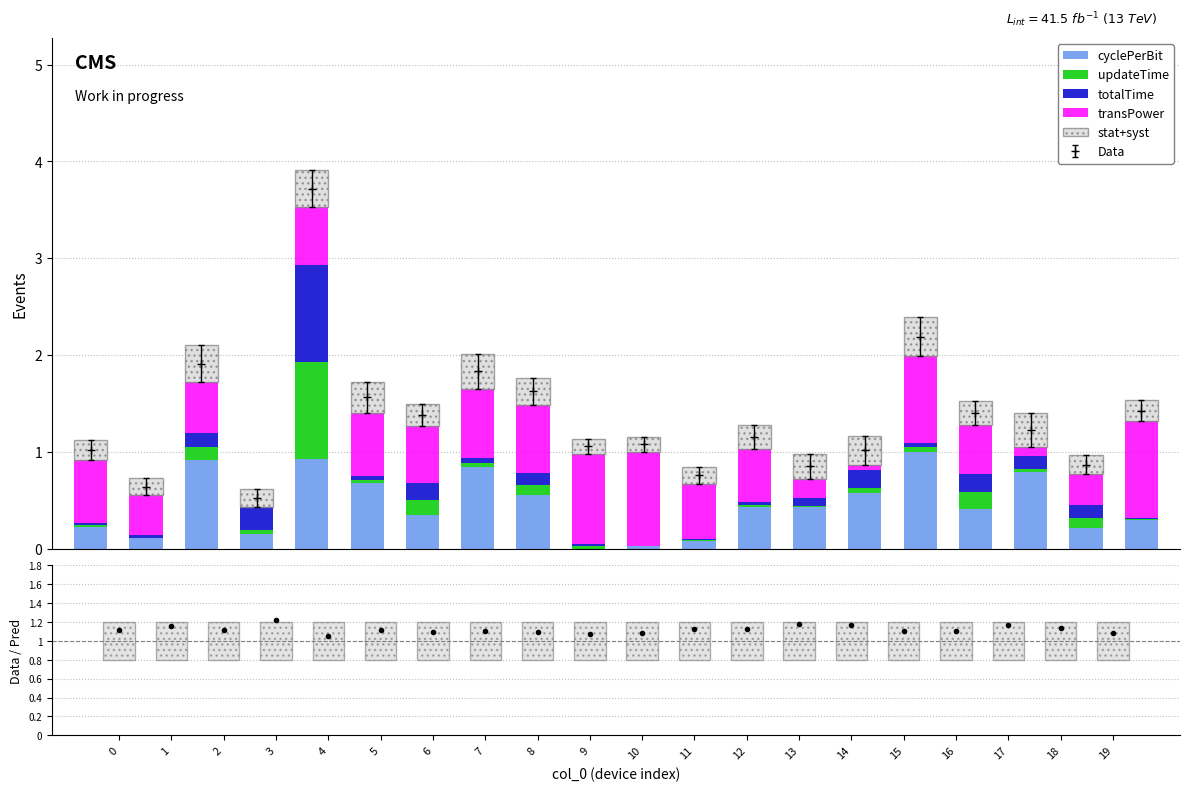

Between 11 and 16, which series saw the biggest shift?

cyclePerBit